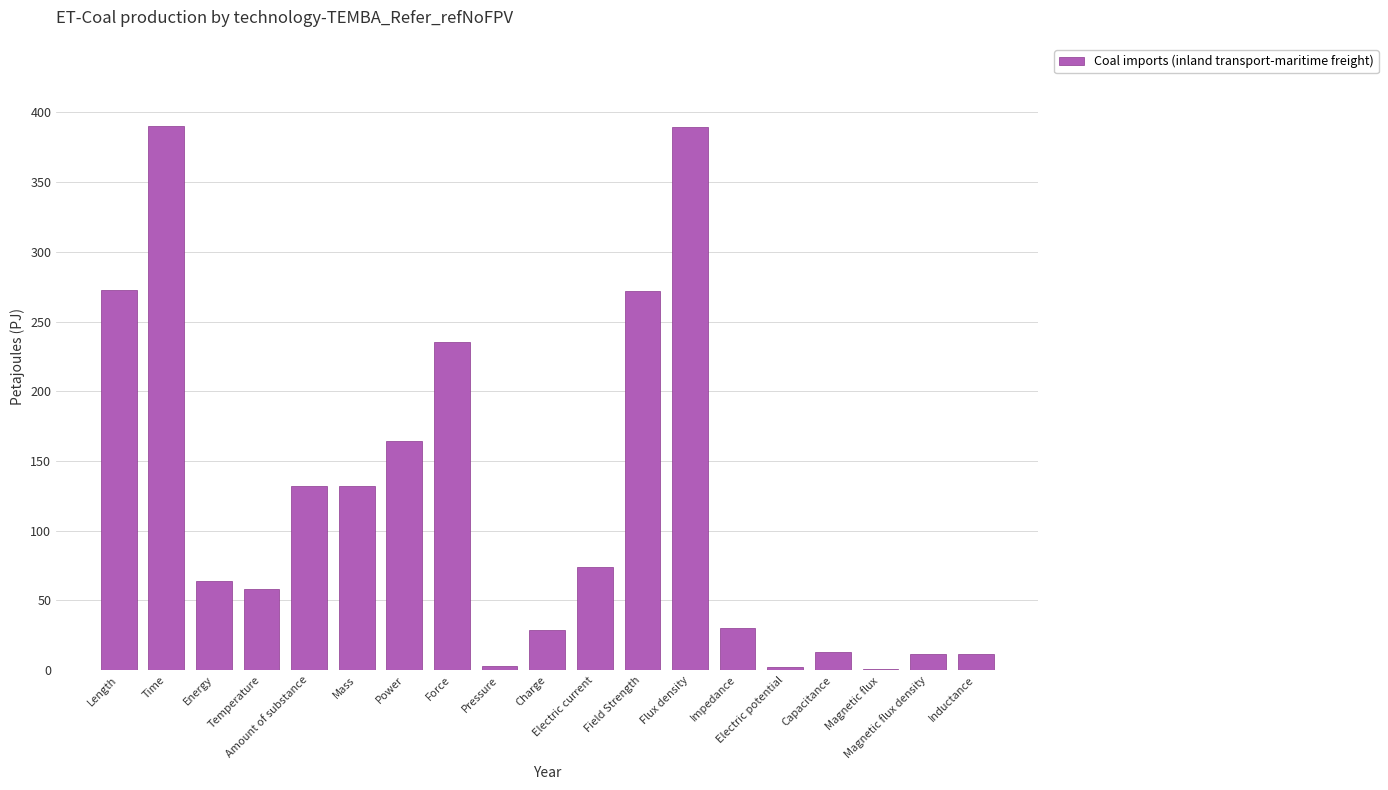

What is the greatest value displayed?

390.6